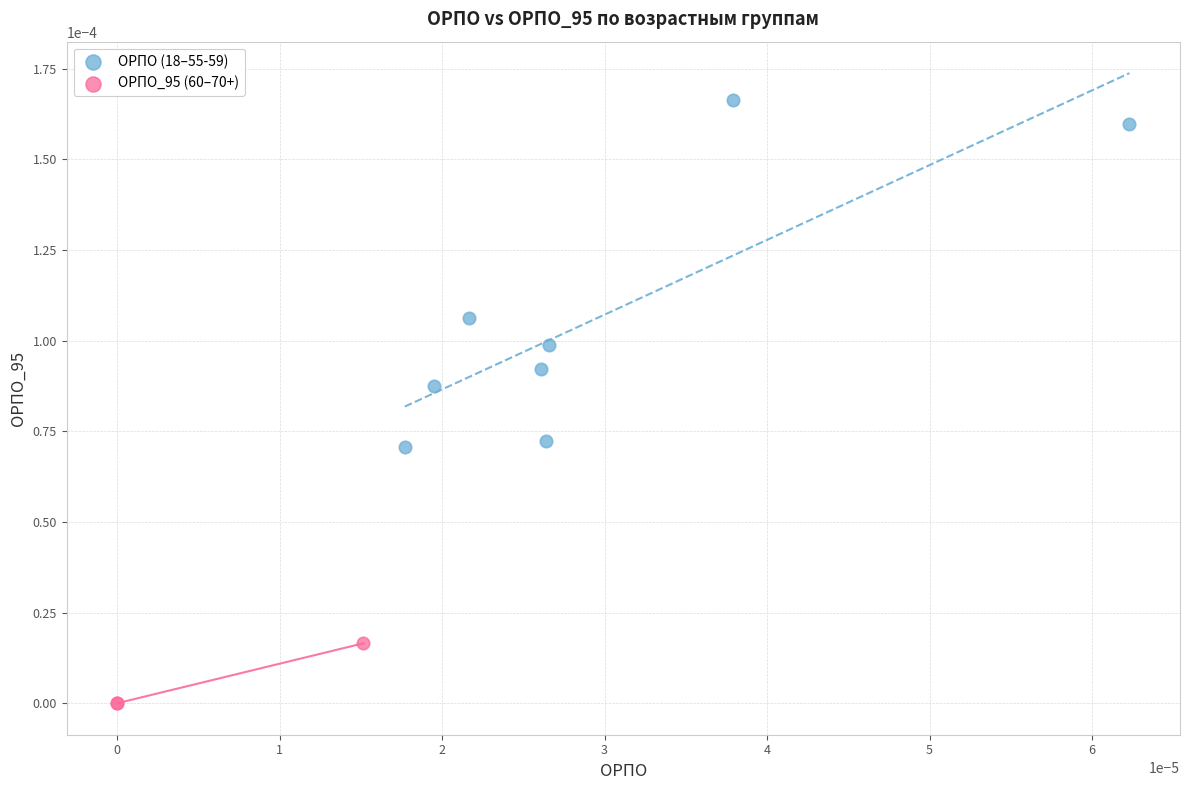

Which series has the largest Y range (max minus min)?

ОРПО (18–55-59)